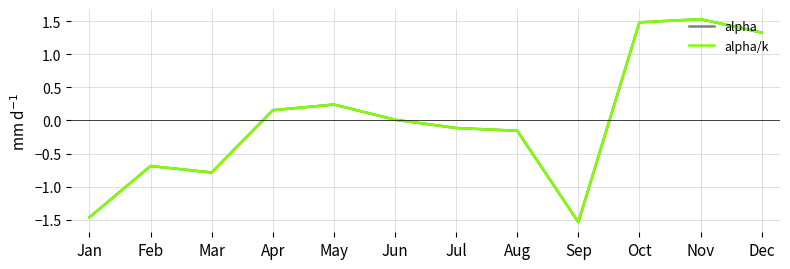

Where is the first local minimum for alpha?

Mar